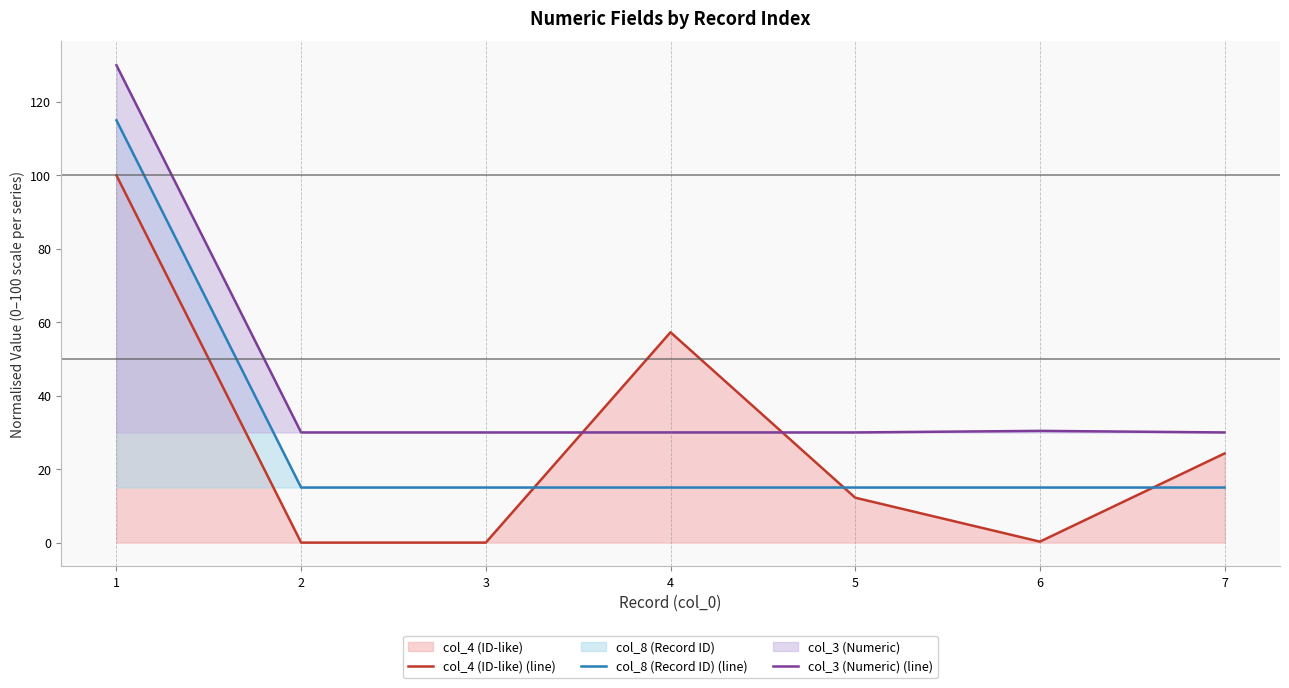

Is it true that col_4 (ID-like) (line) equals 0.1 at 6?

False